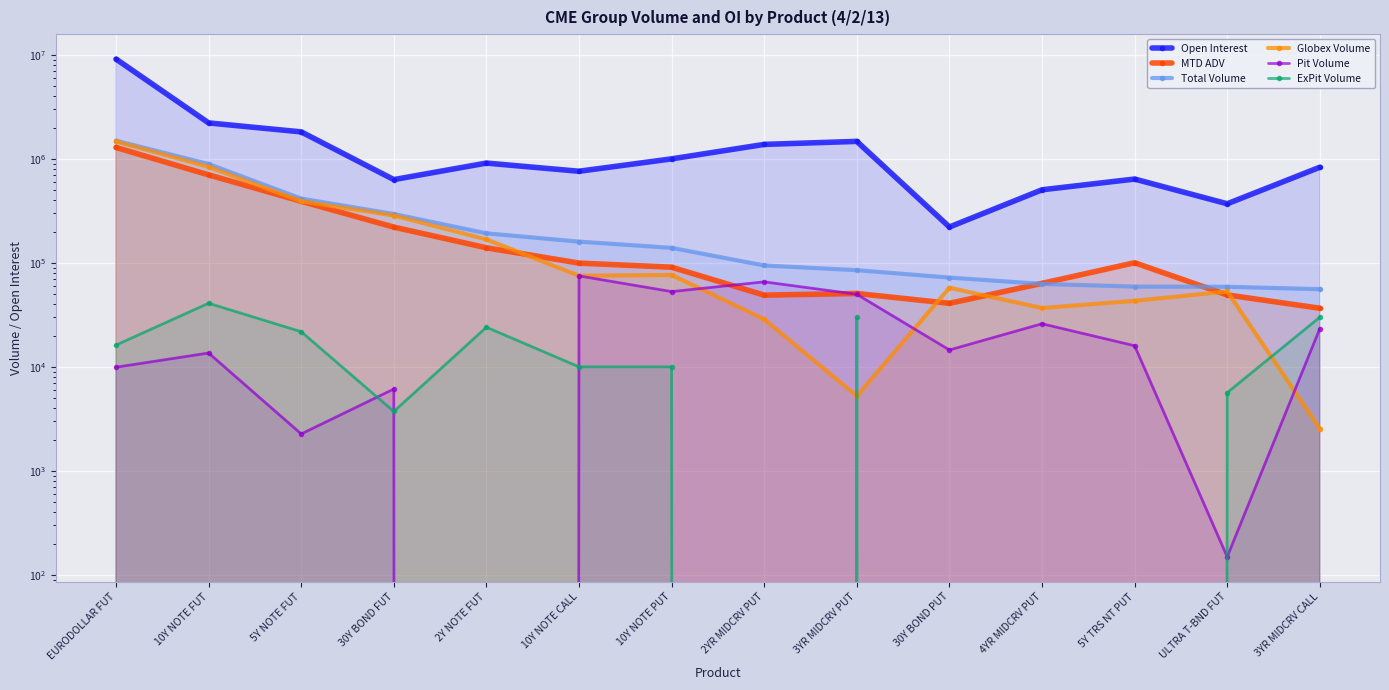

The value of Pit Volume at EURODOLLAR FUT is 17373.3. True or false?

False